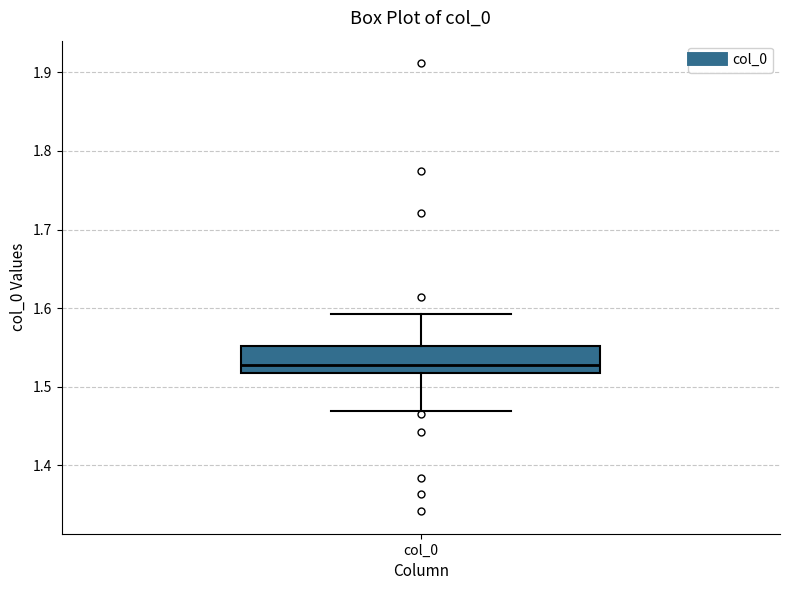

Transcribe this box plot: give where the median line is, the range the box spans, and where the two whiskers end, as read against the y-axis. The values are not printed on the chart, so give them approximately, as read against the axis.

median 1.53, box 1.52 to 1.55, whiskers 1.47 to 1.59